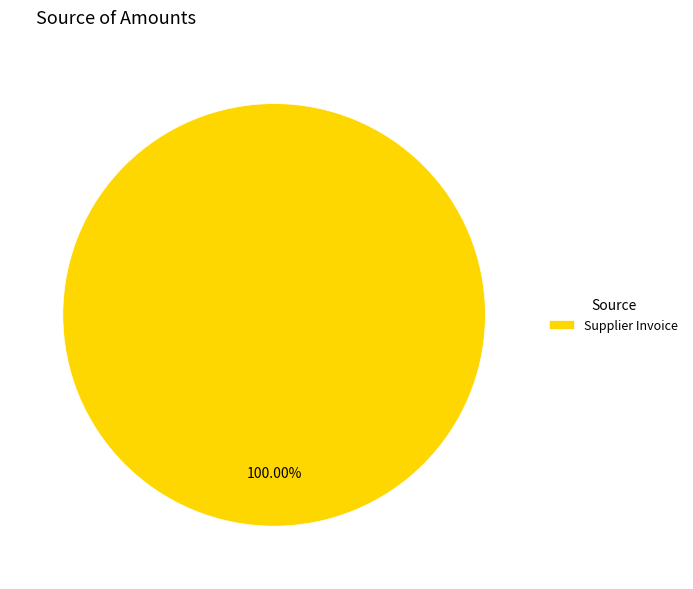

How many segments does this pie chart have?

1